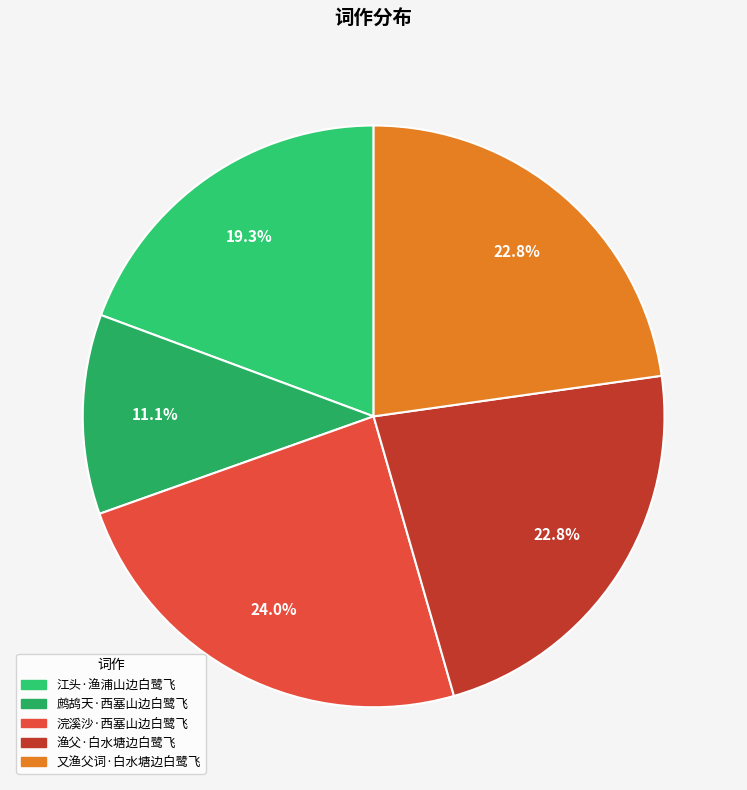

To the nearest percent, what is the difference between the 江头·渔浦山边白鹭飞 and 鹧鸪天·西塞山边白鹭飞 slice percentages?

8%